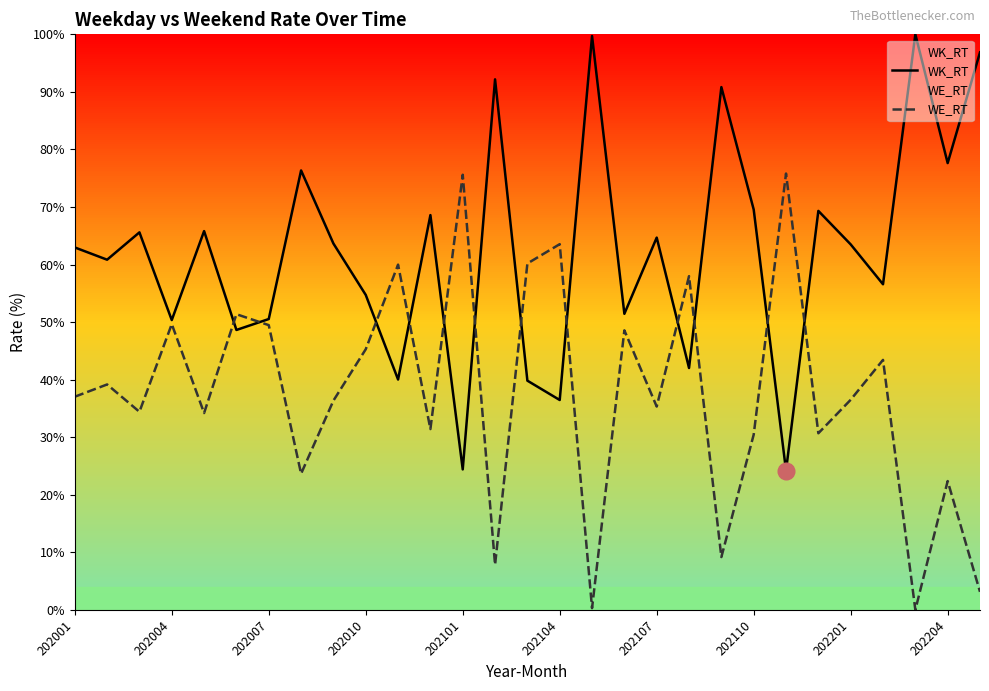

Which series has the widest spread of values?

WK_RT